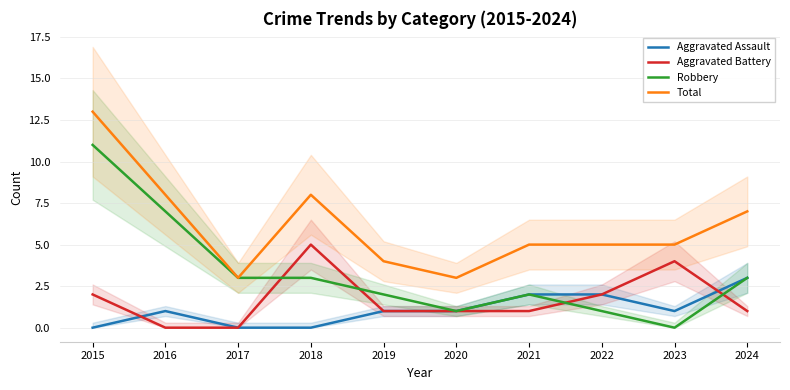

Is the value of Aggravated Battery at 2020 greater than the value of Aggravated Assault at 2016?

No